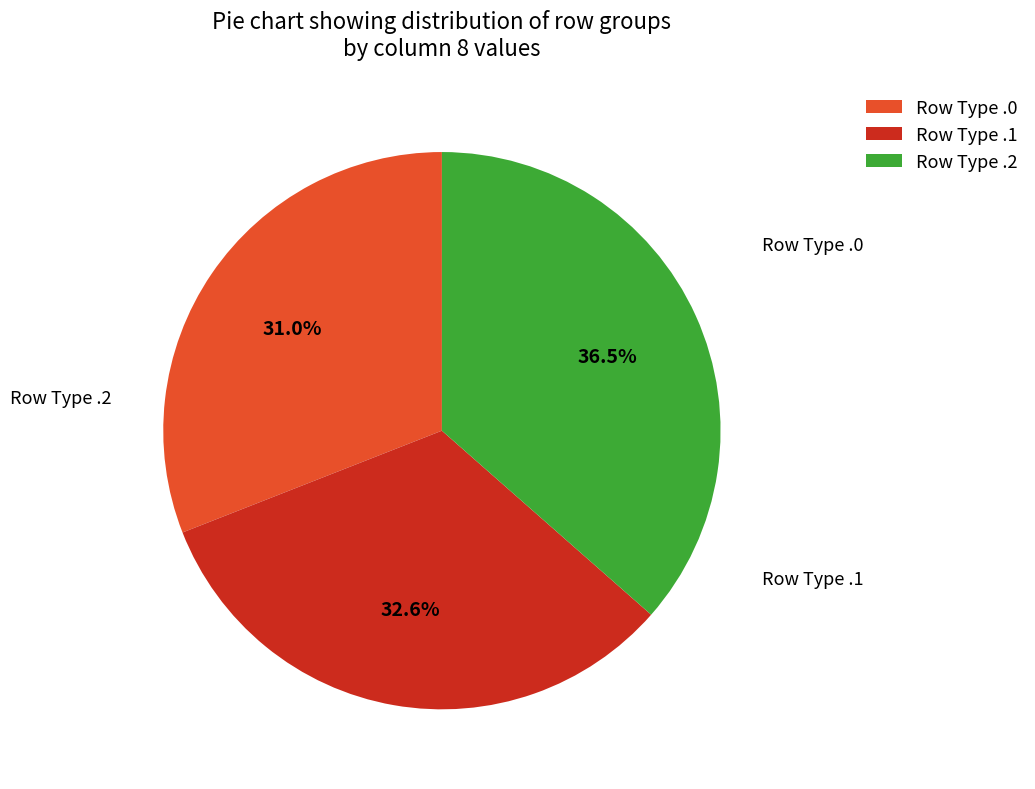

What is the smallest slice in the pie chart?

2.2